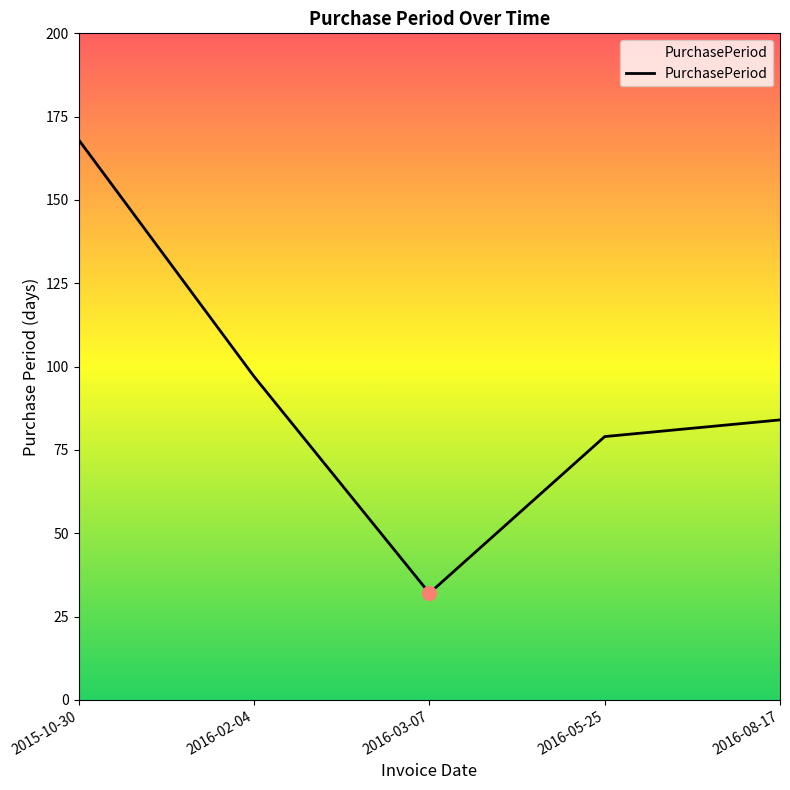

What position from the left is 2016-05-25?

4